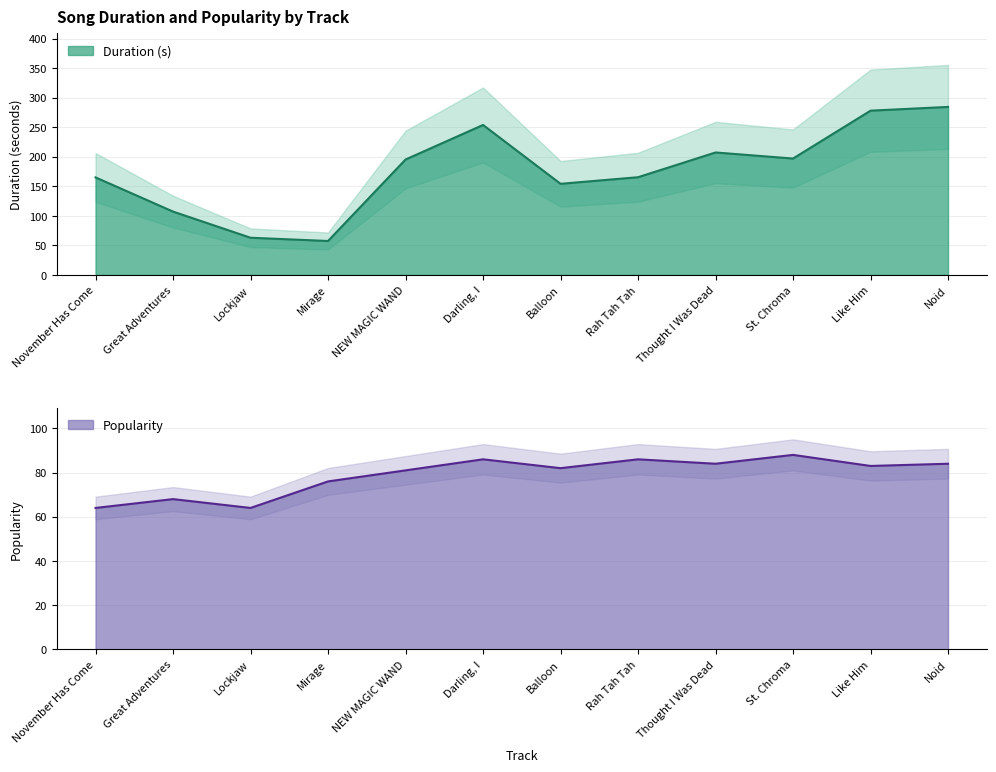

Between Balloon and Great Adventures, which is larger?

Balloon